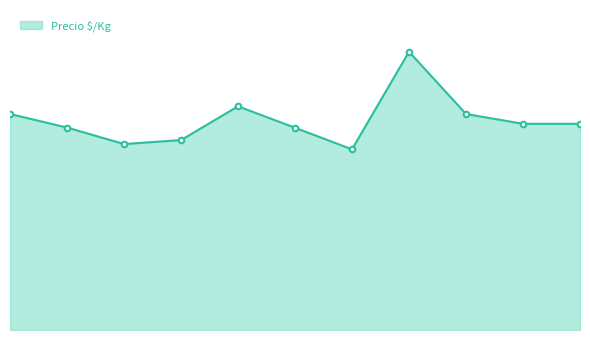

Where is the first local maximum?

2021-12-07